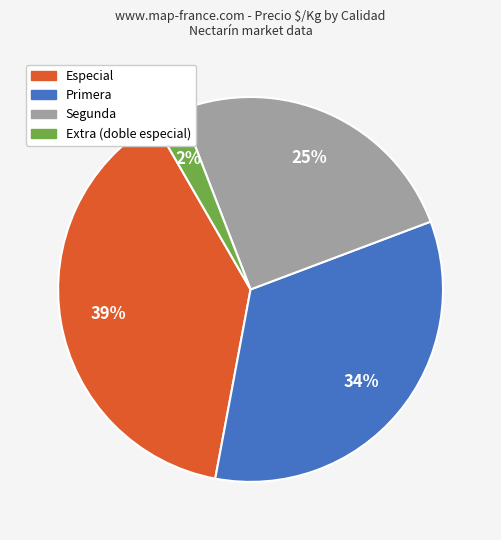

Do Primera and Especial together represent more than half of the pie?

Yes